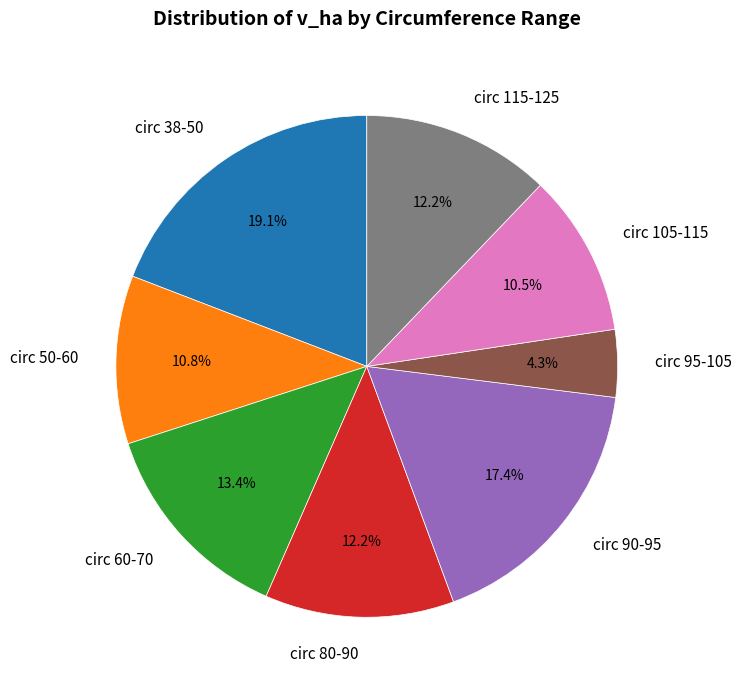

What is the largest slice in the pie chart?

circ 38-50